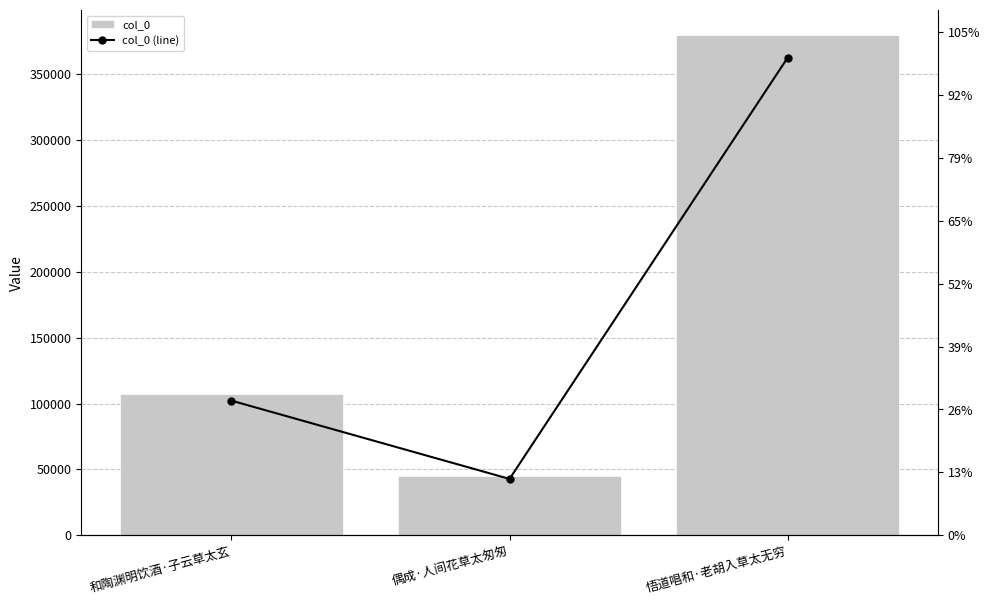

How many categories are shown in the chart?

3